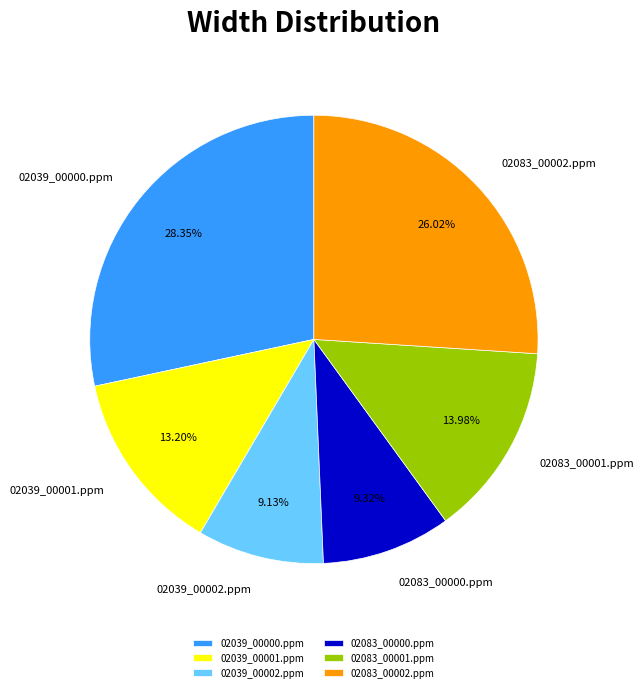

The 02039_00002.ppm slice represents 18% of the pie. True or false?

False